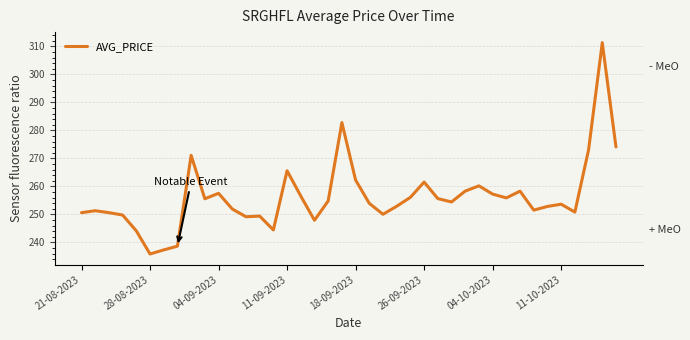

What is the minimum value shown in the chart?

235.9